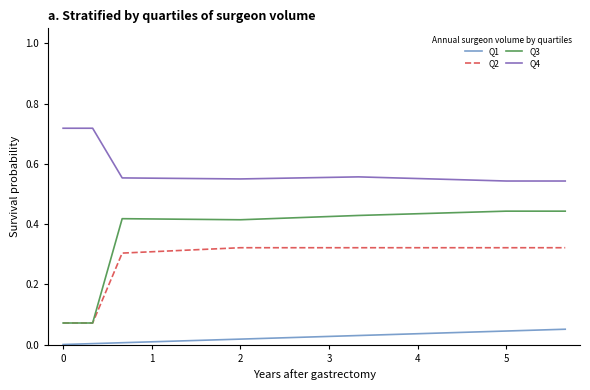

Which series has the largest total across all categories?

Q4